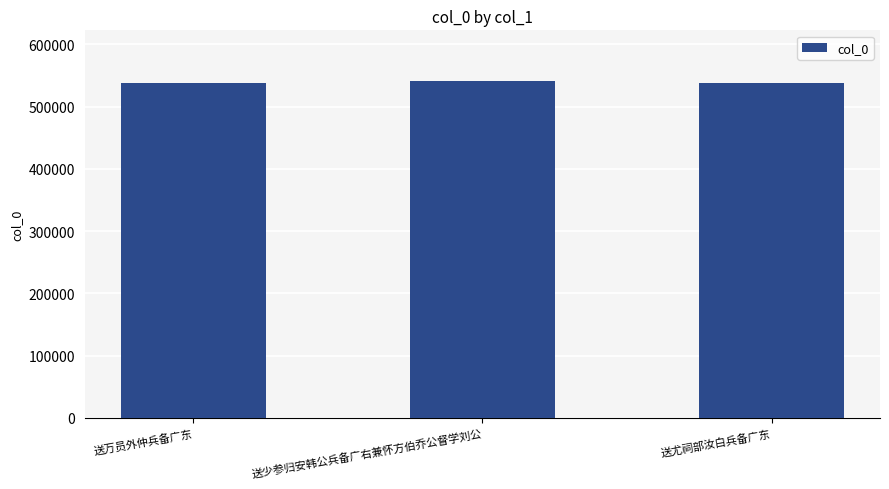

What is the value of the 3rd bar from the left?

538088